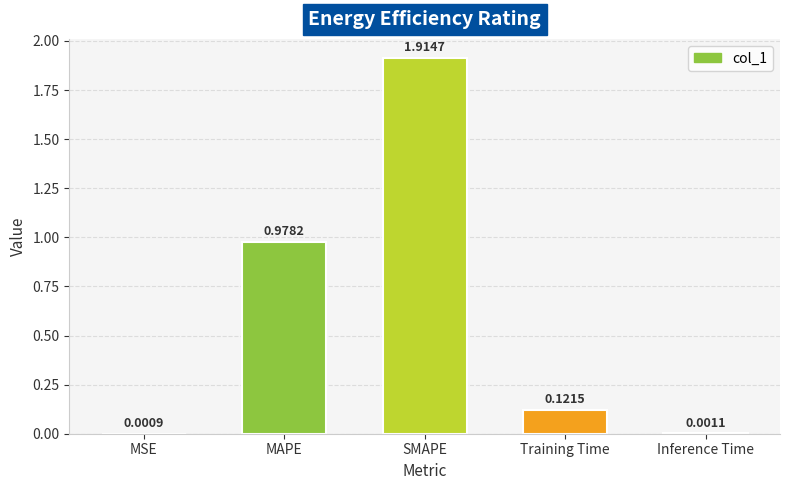

What is the sum of all values?

3.0